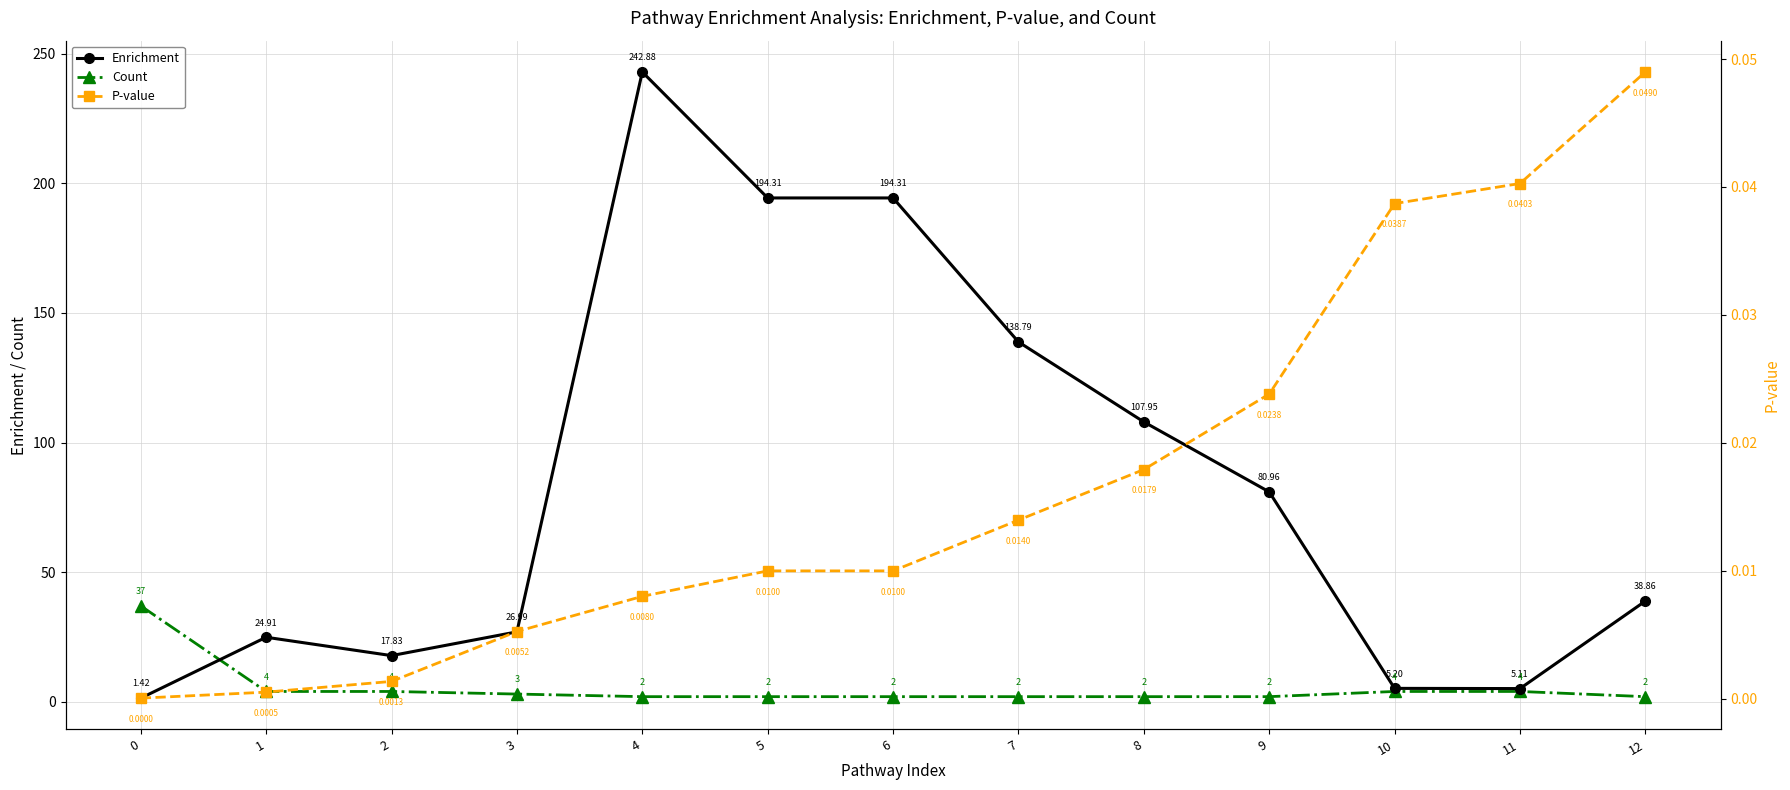

Reading left to right, what are all the values shown in this chart?

Enrichment: 0=1.4	1=24.9	2=17.8	3=27.0	4=242.9	5=194.3	6=194.3	7=138.8	8=107.9	9=81.0	10=5.2	11=5.1	12=38.9
Count: 0=37.0	1=4.0	2=4.0	3=3.0	4=2.0	5=2.0	6=2.0	7=2.0	8=2.0	9=2.0	10=4.0	11=4.0	12=2.0
P-value: 0=0.0	1=0.0	2=0.0	3=0.0	4=0.0	5=0.0	6=0.0	7=0.0	8=0.0	9=0.0	10=0.0	11=0.0	12=0.0